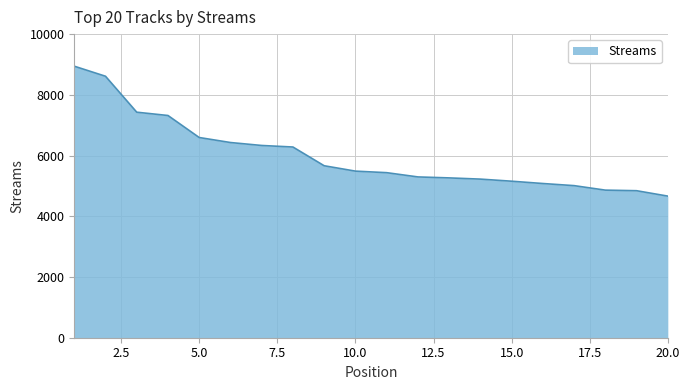

Does the chart have visible grid lines?

Yes